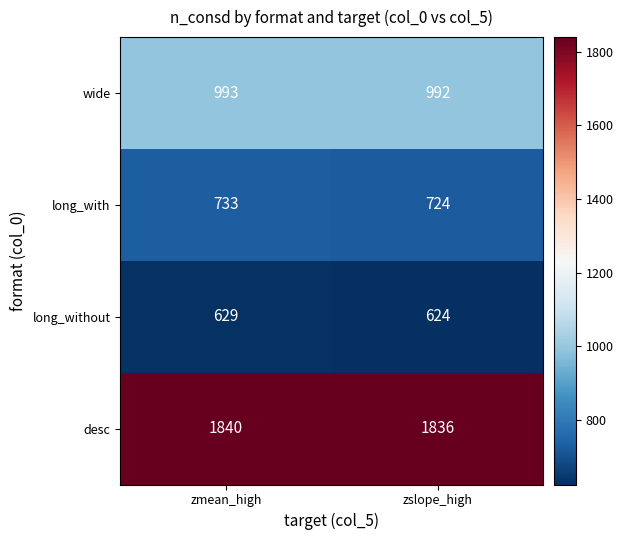

What is the total value across all series at zslope_high?

4176